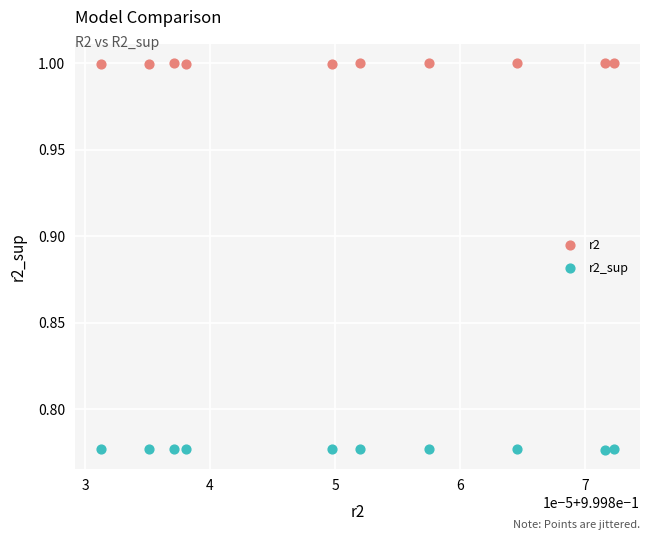

Which series reaches the maximum Y coordinate?

r2